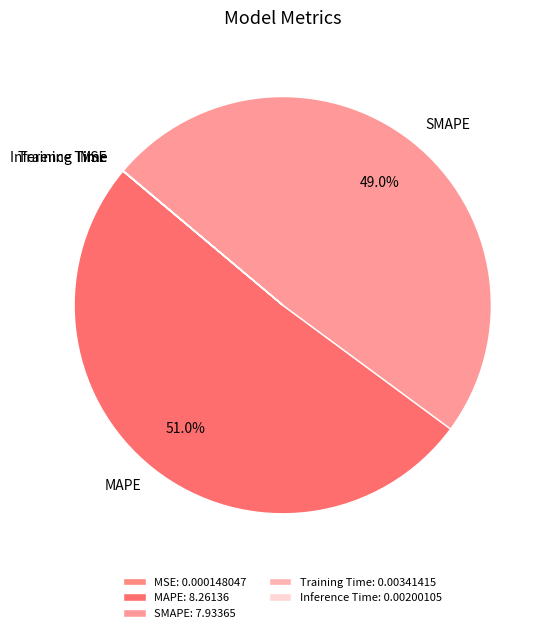

Between MAPE and SMAPE, which is larger?

MAPE